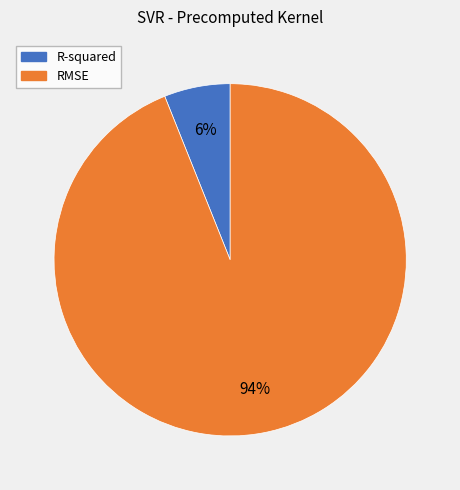

What is the ratio of the value at R-squared to the value at RMSE?

0.1